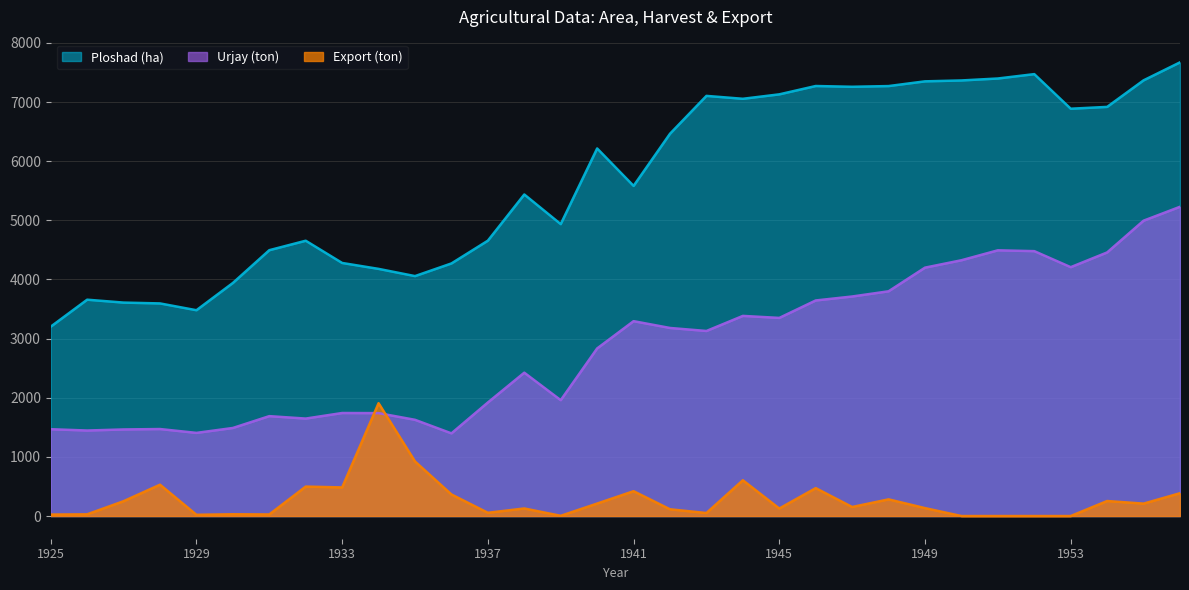

At 1940, list the series in order from smallest to largest.

Export (ton), Urjay (ton), Ploshad (ha)